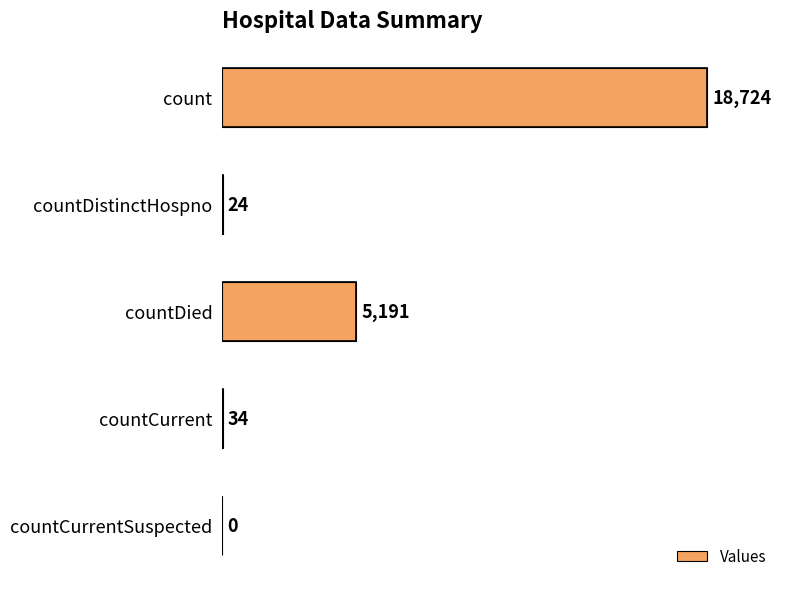

The value at countCurrent is 34. True or false?

True